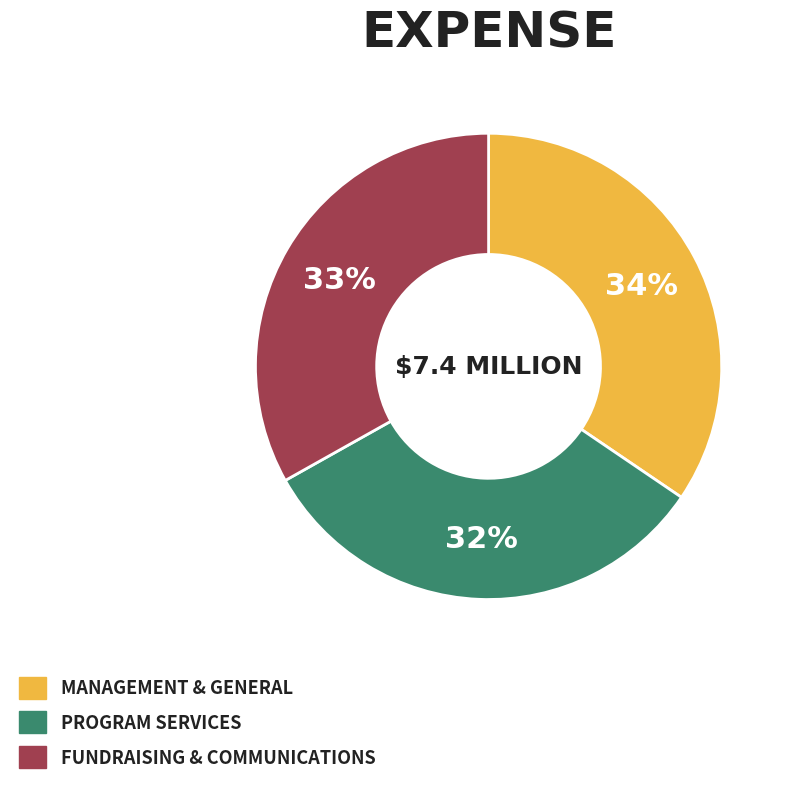

Is there any slice that represents more than half of the pie?

No